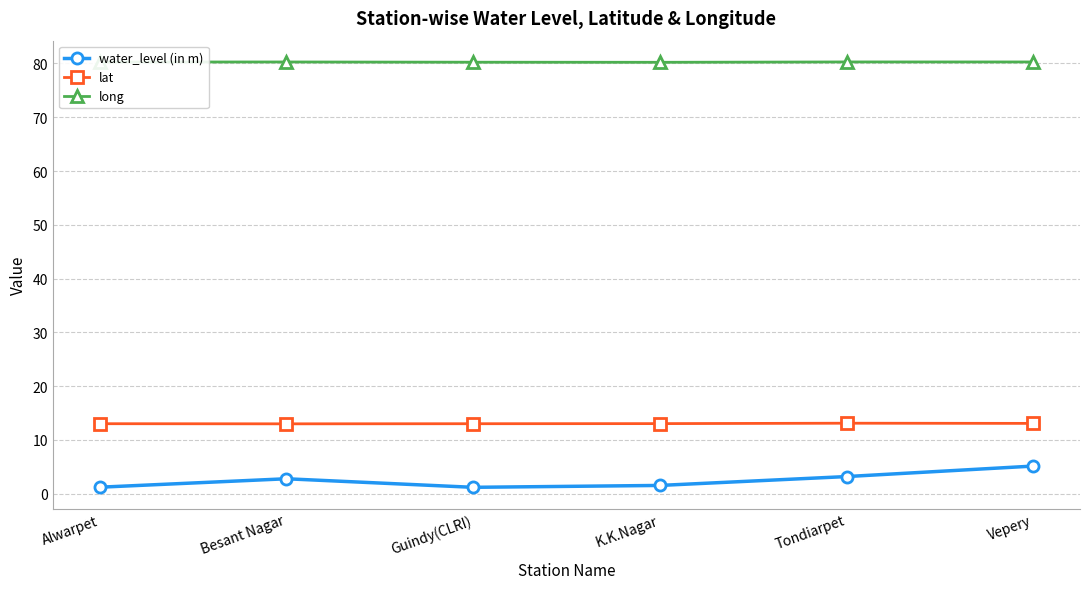

At Guindy(CLRI), list the series in order from largest to smallest.

long, lat, water_level (in m)